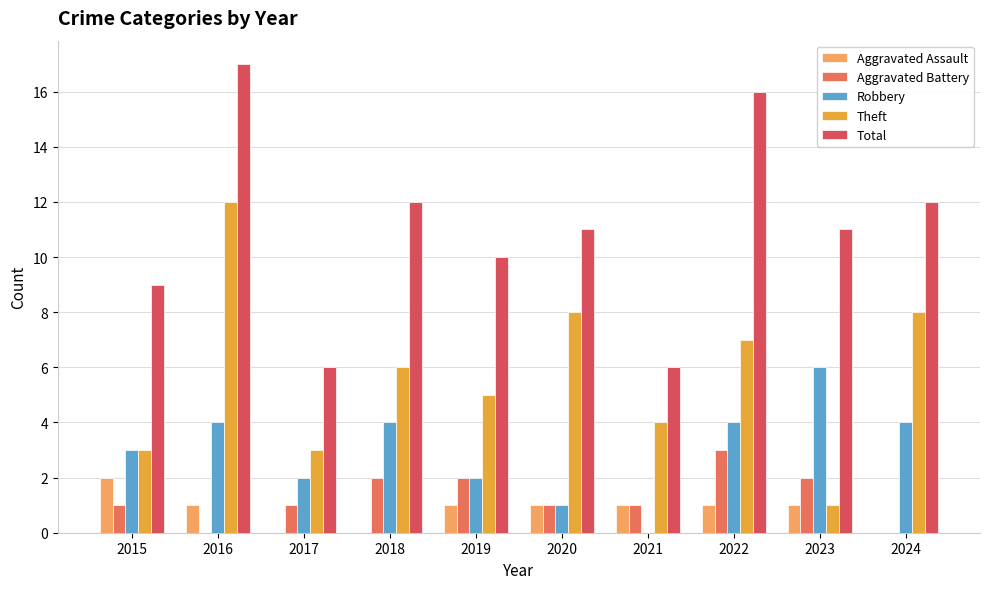

Count the number of data series in this chart.

5